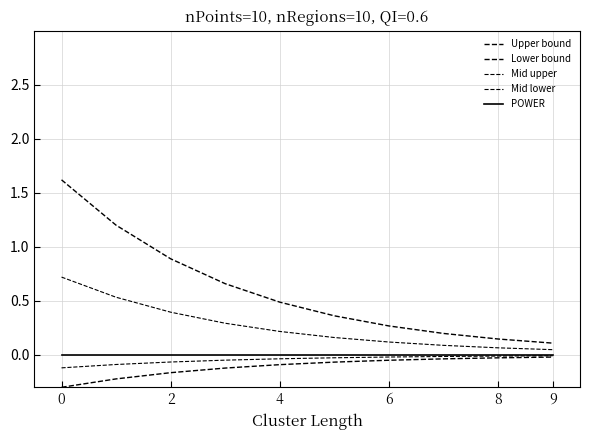

How many lines are shown in the chart?

5